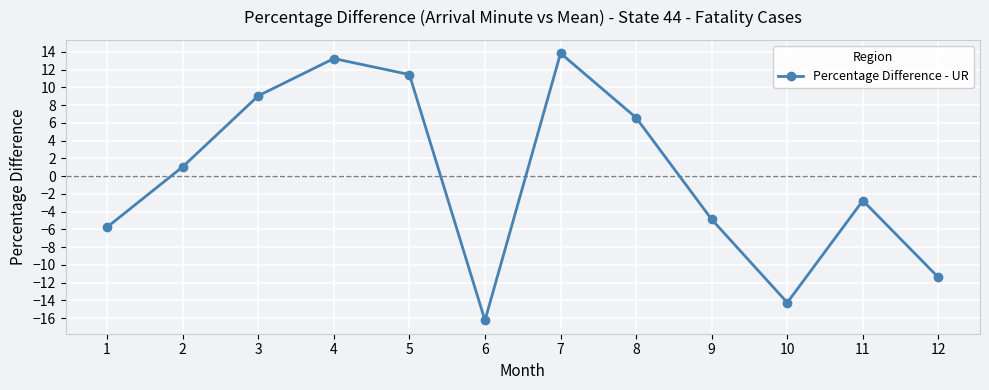

Which category has the highest value across all series?

7